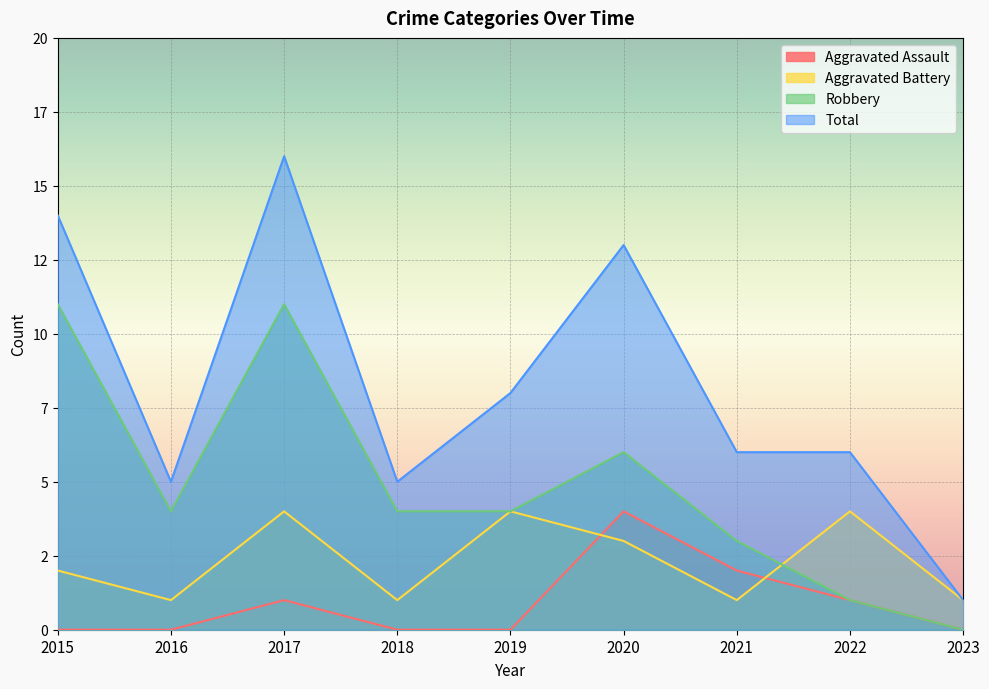

What are all the series names shown in the legend?

Aggravated Assault, Aggravated Battery, Robbery, Total